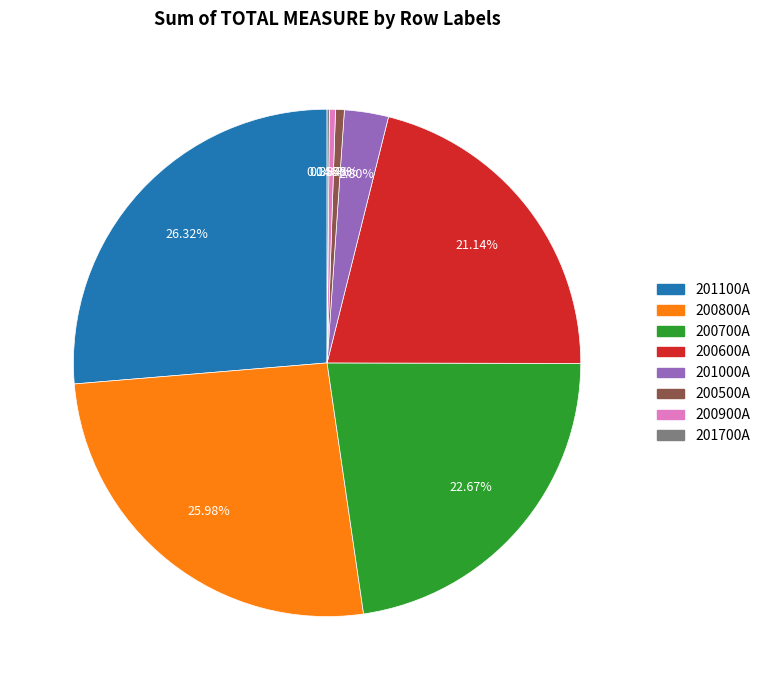

Does 201000A represent more than half of the total?

No